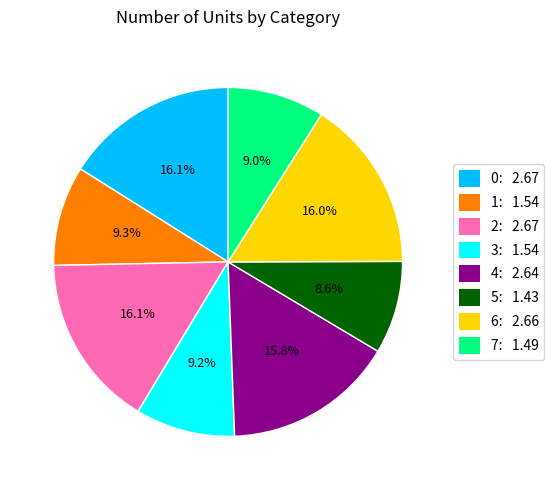

What is the total percentage of 3 and 6?

25.2%